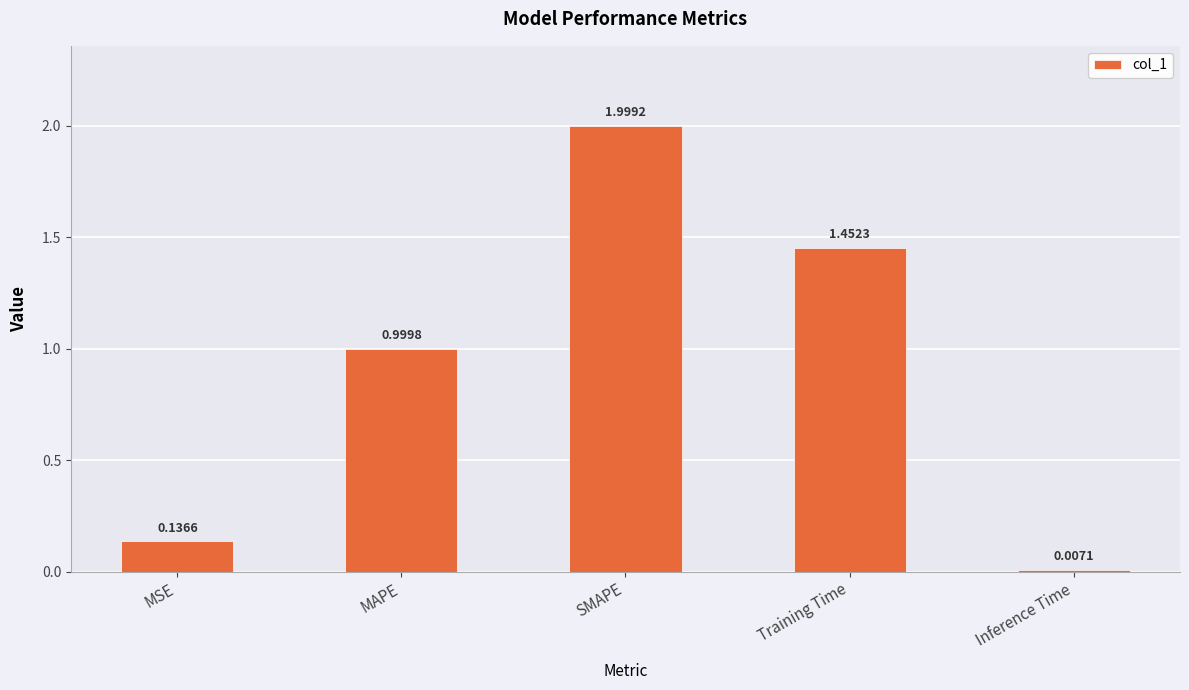

What is the label of the 5th bar from the left?

Inference Time